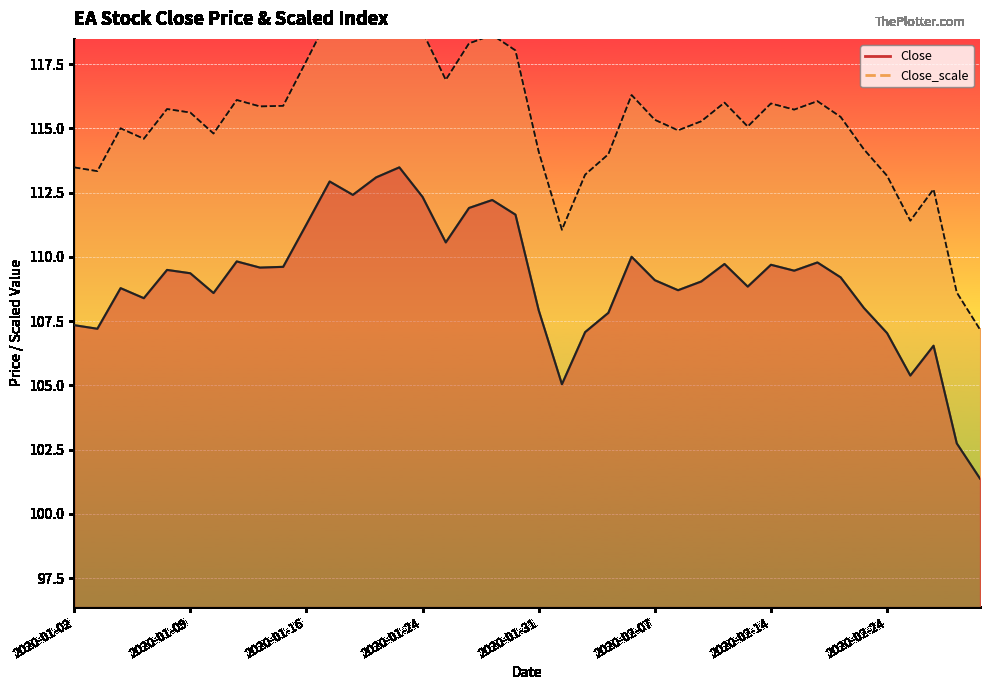

True or false: Close_scale and Close cross at least once.

False